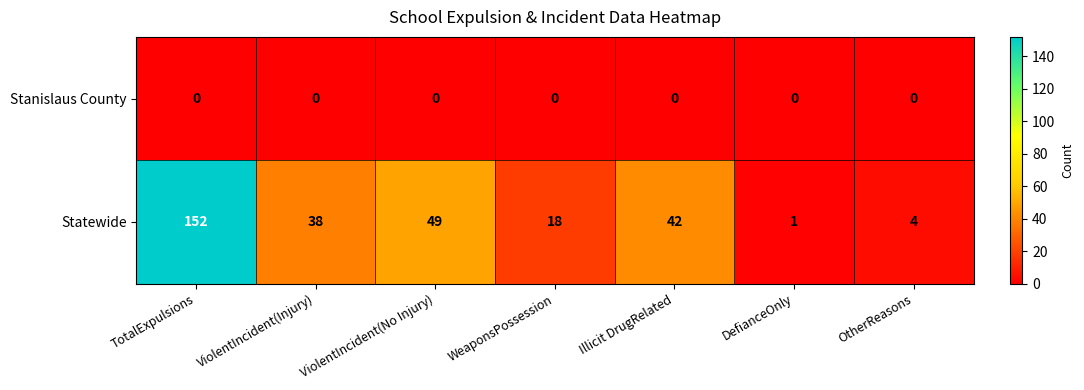

Which series has the largest total across all categories?

Statewide